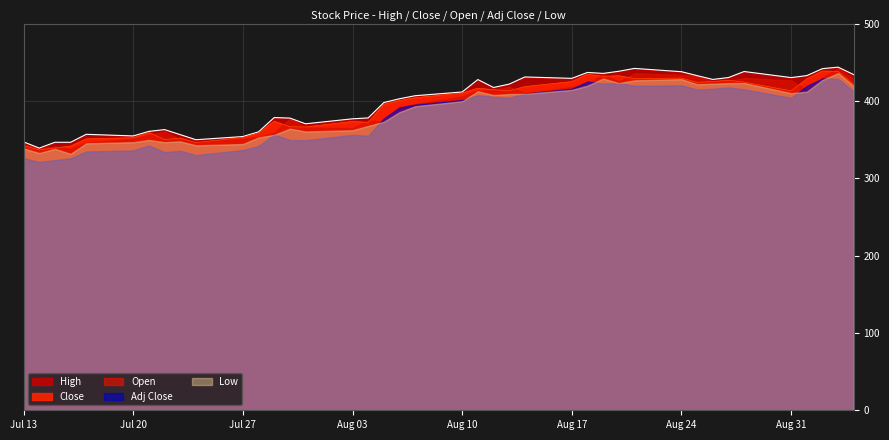

Reading left to right, what are all the values shown in this chart?

High: 0=347.0	1=339.0	2=346.5	3=346.5	4=356.8	5=354.7	6=360.6	7=362.9	8=356.4	9=349.8	10=353.9	11=360.0	12=378.5	13=377.8	14=370.4	15=376.9	16=378.0	17=397.9	18=402.8	19=406.7	20=411.5	21=427.6	22=417.4	23=421.7	24=431.0	25=429.1	26=436.8	27=435.5	28=438.3	29=442.0	30=437.8	31=432.6	32=427.8	33=430.2	34=438.0	35=430.1	36=432.7	37=441.7	38=443.6	39=434.0
Low: 0=338.5	1=332.6	2=338.0	3=331.5	4=345.1	5=346.6	6=349.5	7=346.6	8=347.6	9=342.5	10=344.2	11=352.8	12=356.1	13=364.1	14=360.4	15=362.0	16=367.6	17=373.0	18=385.5	19=393.1	20=399.6	21=412.5	22=407.5	23=408.9	24=409.1	25=414.2	26=419.7	27=428.9	28=423.0	29=426.5	30=428.1	31=421.5	32=422.2	33=423.0	34=423.0	35=410.0	36=412.0	37=427.1	38=435.9	39=419.0
Close: 0=342.1	1=336.6	2=339.3	3=341.6	4=351.0	5=352.4	6=359.1	7=350.0	8=351.9	9=346.1	10=352.9	11=358.5	12=373.8	13=366.6	14=366.3	15=373.5	16=372.2	17=395.8	18=400.5	19=404.0	20=410.2	21=416.5	22=414.5	23=413.1	24=418.5	25=425.0	26=434.5	27=431.7	28=432.6	29=428.9	30=429.5	31=424.0	32=425.0	33=426.9	34=424.2	35=413.0	36=428.6	37=438.6	38=438.1	39=421.3
Open: 0=343.3	1=339.0	2=340.6	3=338.0	4=346.0	5=351.1	6=356.0	7=360.5	8=350.1	9=347.0	10=351.0	11=353.6	12=359.0	13=377.0	14=365.6	15=364.8	16=374.5	17=373.0	18=389.8	19=395.9	20=405.8	21=413.1	22=413.7	23=418.2	24=410.0	25=418.0	26=421.6	27=434.5	28=425.0	29=435.8	30=433.6	31=432.0	32=425.0	33=425.5	34=429.6	35=426.5	36=413.9	37=430.0	38=442.5	39=428.1
Adj Close: 0=326.2	1=321.0	2=323.5	3=325.7	4=334.6	5=336.0	6=342.4	7=333.7	8=335.5	9=330.0	10=336.4	11=341.8	12=356.3	13=349.5	14=349.2	15=356.1	16=354.9	17=377.4	18=391.7	19=395.2	20=401.2	21=407.3	22=405.4	23=404.1	24=409.3	25=415.7	26=425.0	27=422.3	28=423.1	29=419.5	30=420.1	31=414.7	32=415.7	33=417.5	34=414.9	35=404.0	36=419.3	37=429.0	38=428.5	39=412.1